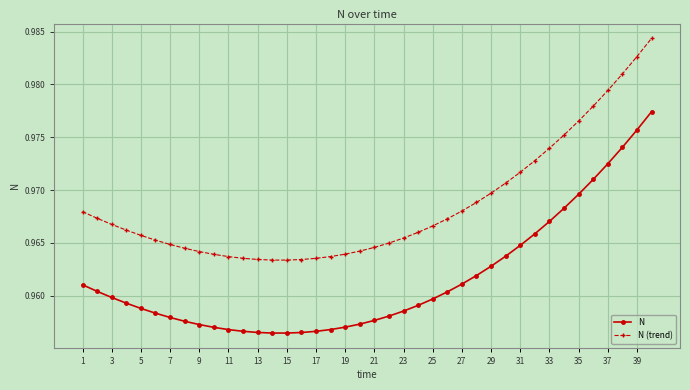

List the series in order of their overall mean, lowest first.

N, N (trend)